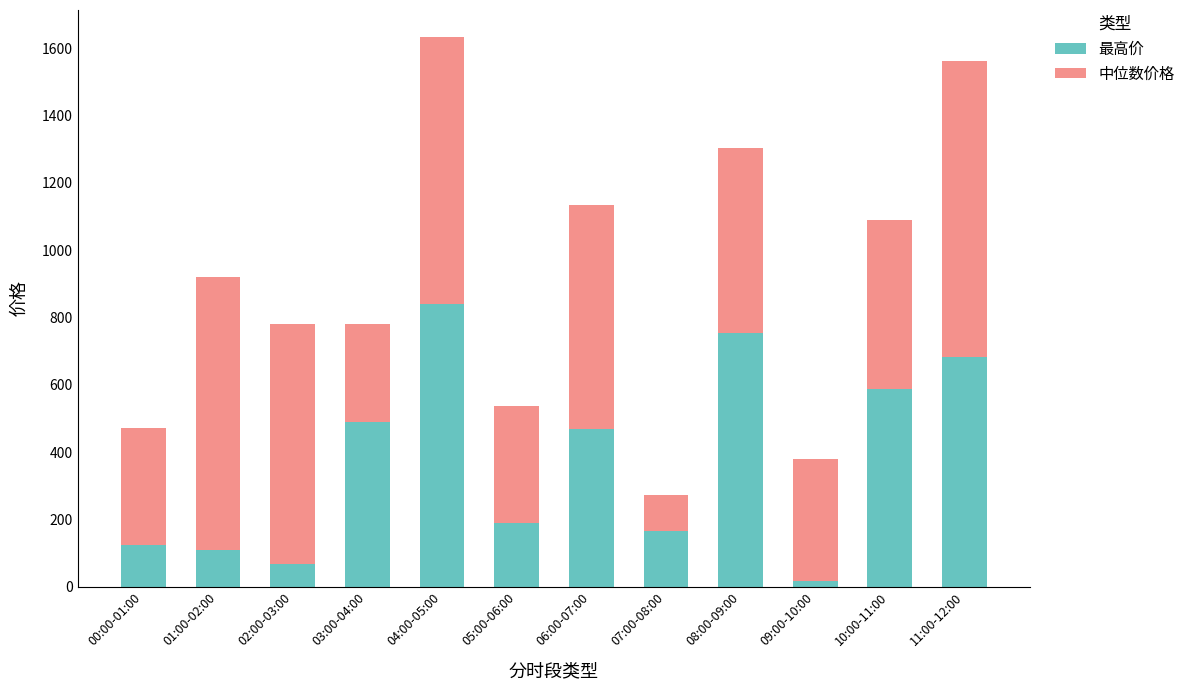

Is it true that 最高价 equals 753.8 at 08:00-09:00?

True